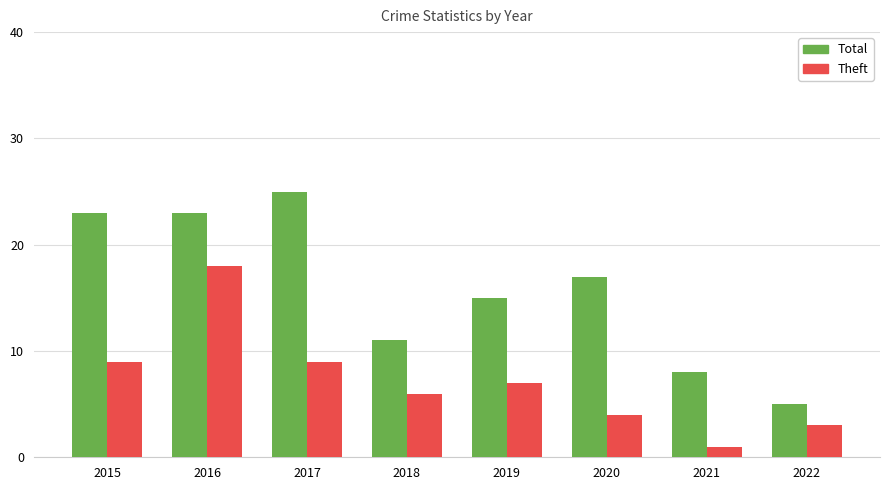

What is the value of the Theft bar at the 5th from the left?

7